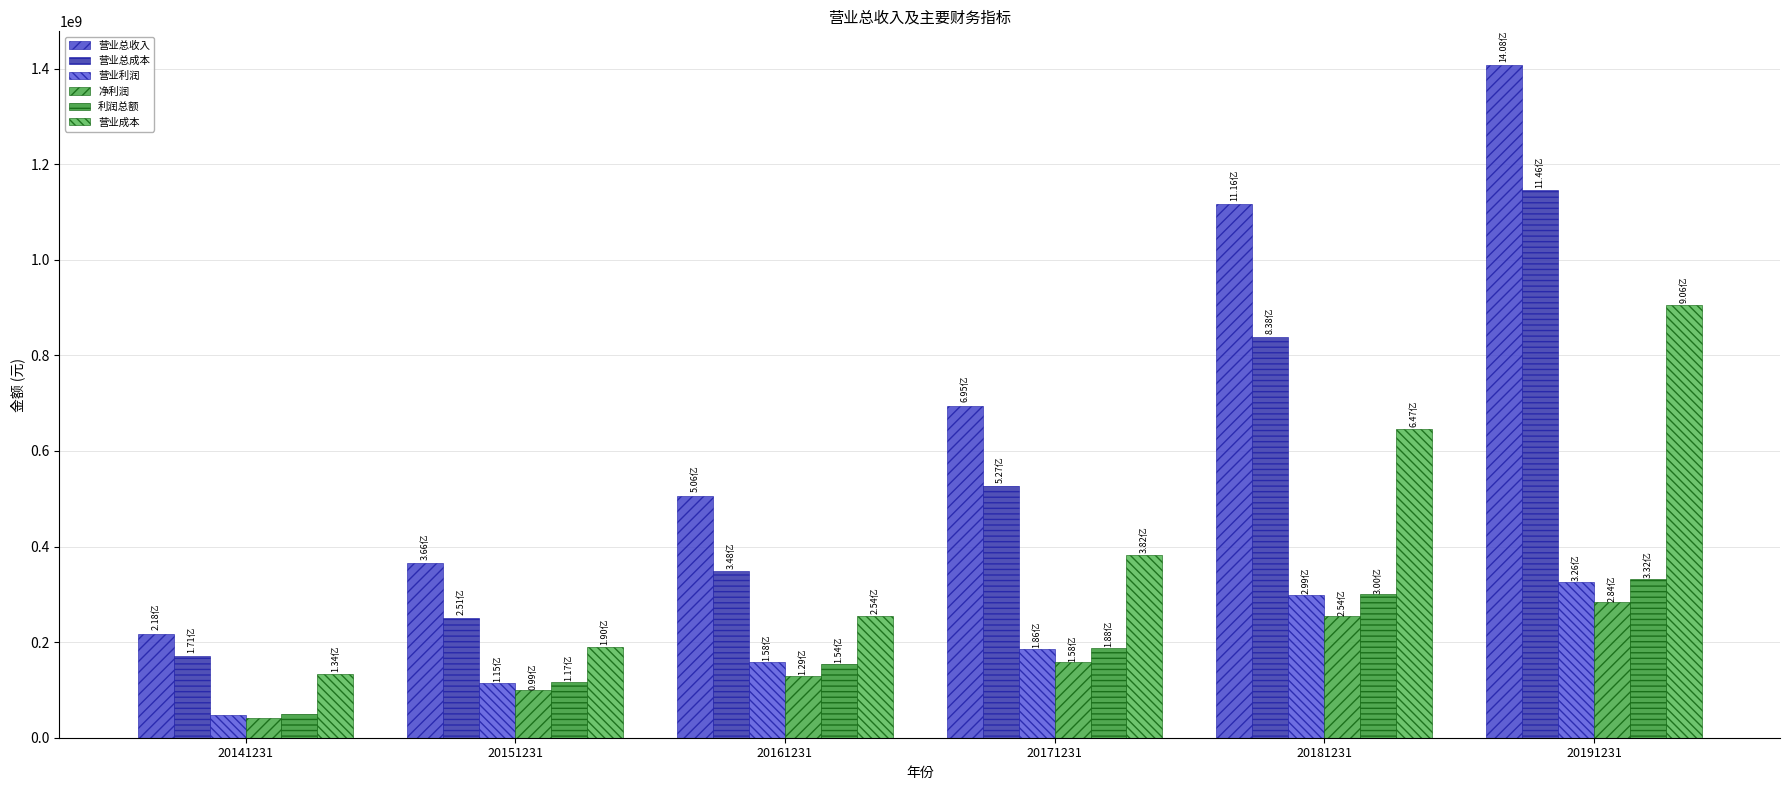

What is the lowest value of the 营业总成本 series?

170750923.6